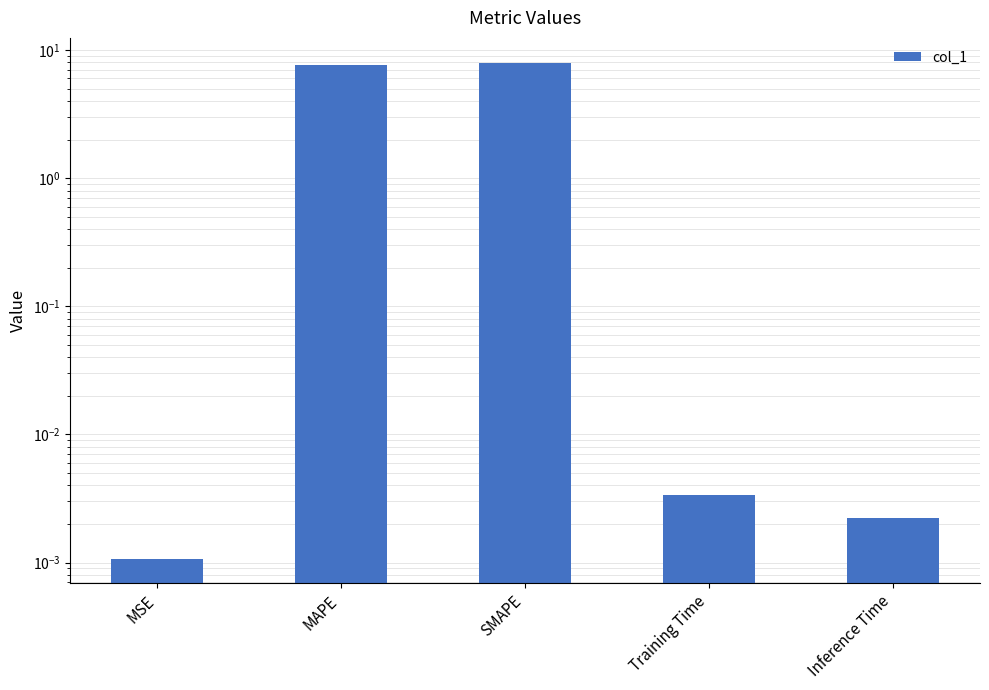

Approximately how many times larger is the value at MAPE compared to SMAPE?

1.0